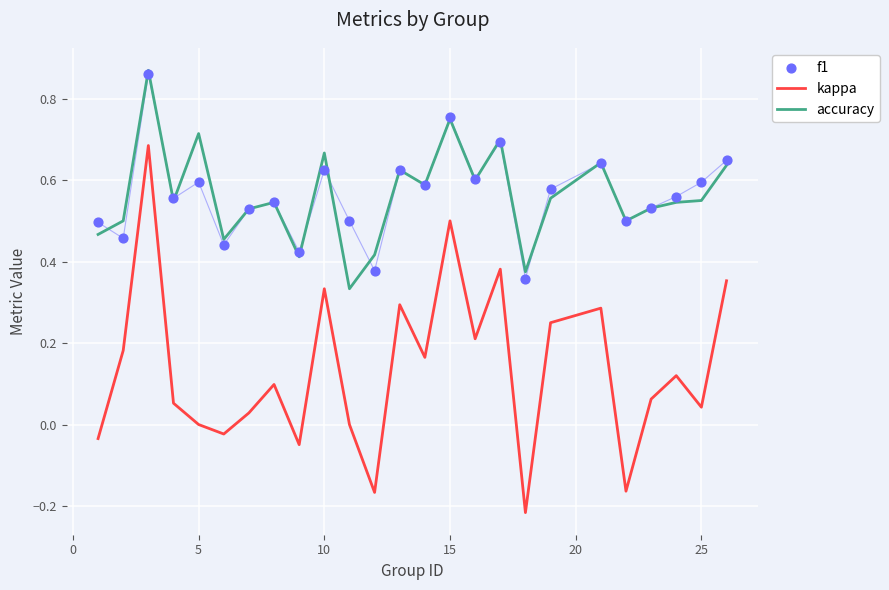

Which series has the largest Y range (max minus min)?

kappa